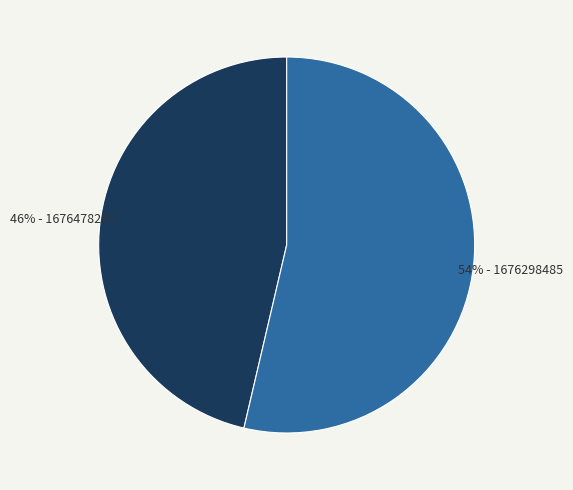

Which category has the smallest portion of the pie?

46% - 1676478255